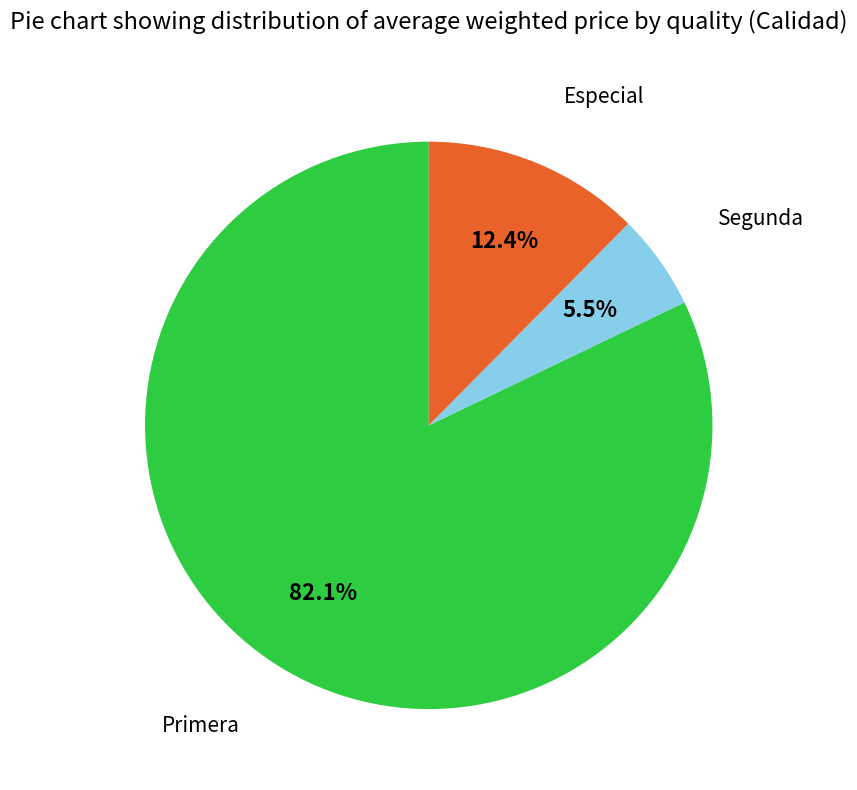

Do Segunda and Especial together represent more than half of the pie?

No